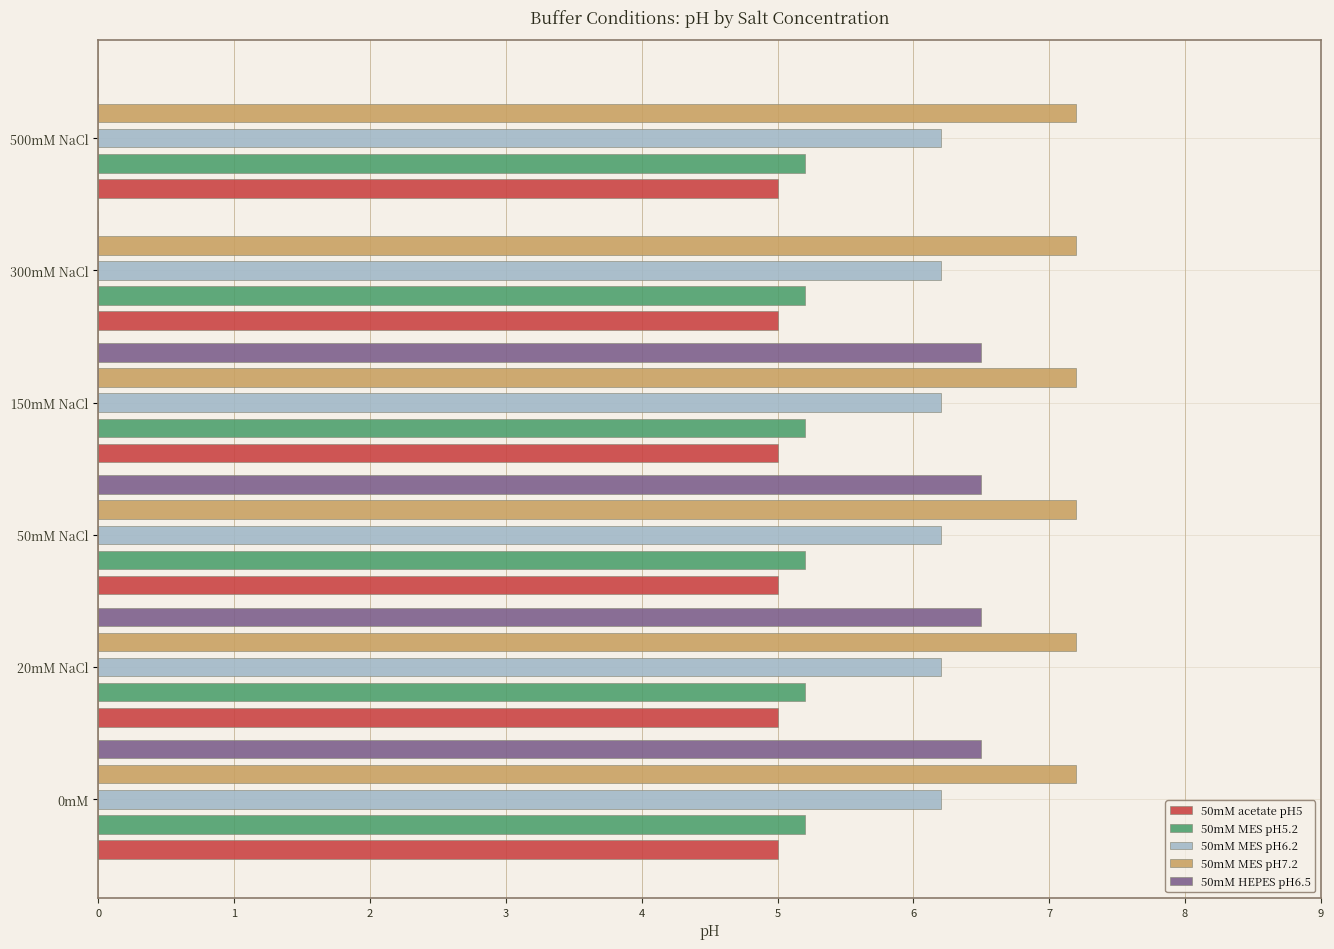

What is the sum of all 50mM MES pH7.2 values?

43.2